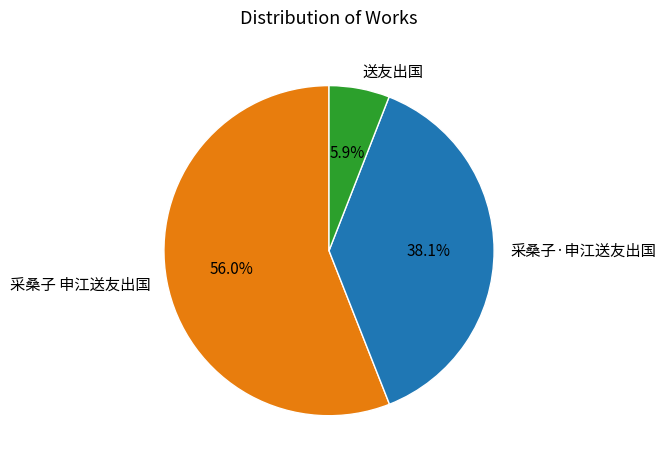

The 采桑子 申江送友出国 slice represents 56% of the pie. True or false?

True